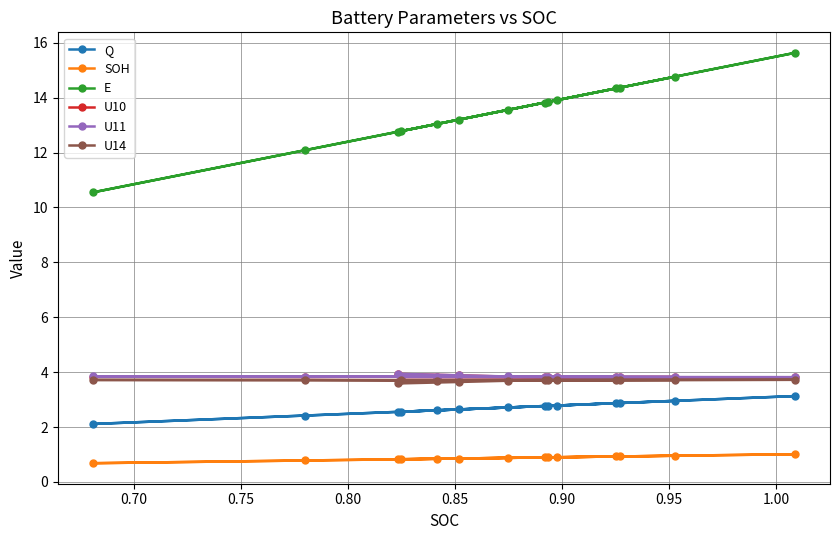

At how many categories does at least one series exceed 8?

14